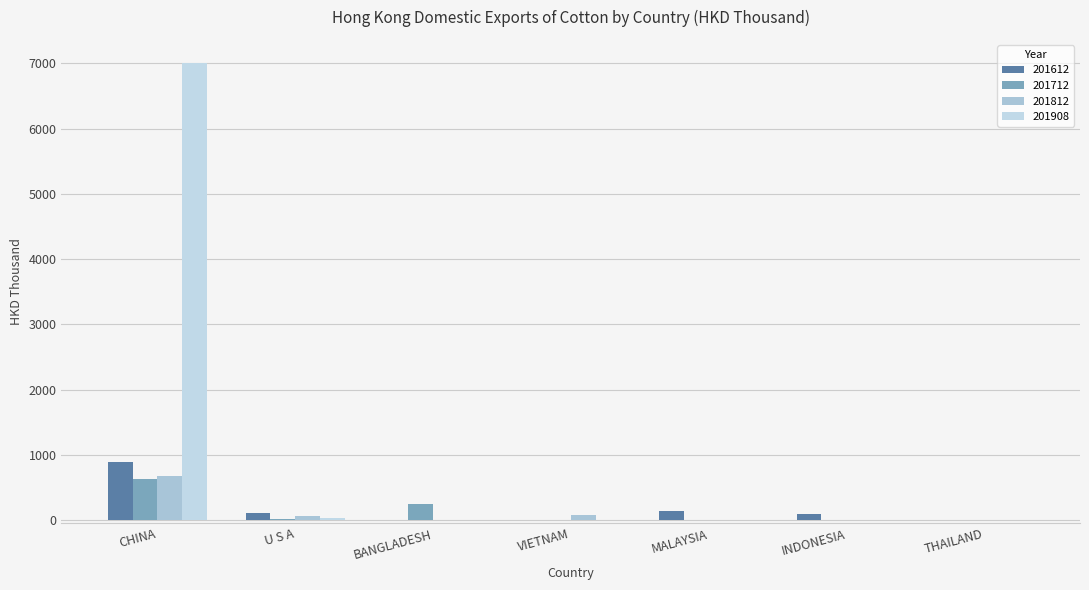

True or false: 201908 has a value of 0.0 at VIETNAM.

True